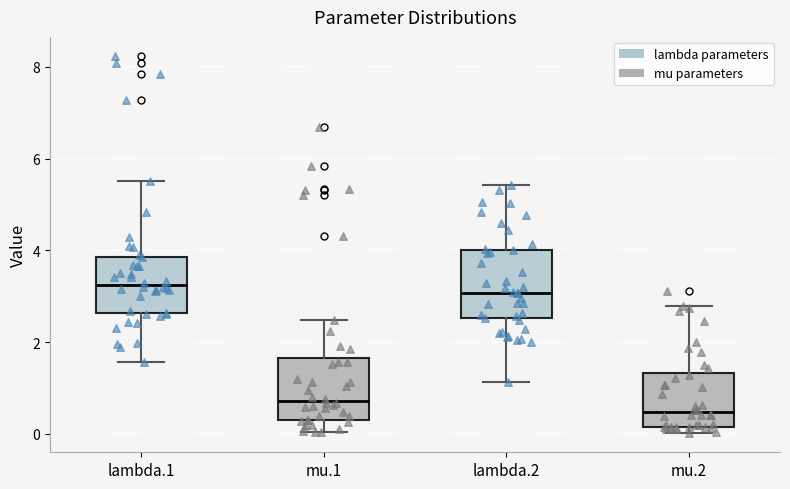

Where is the lower edge of the box for lambda.2 on the y-axis? The values are not printed on the chart, so give them approximately, as read against the axis.

2.6